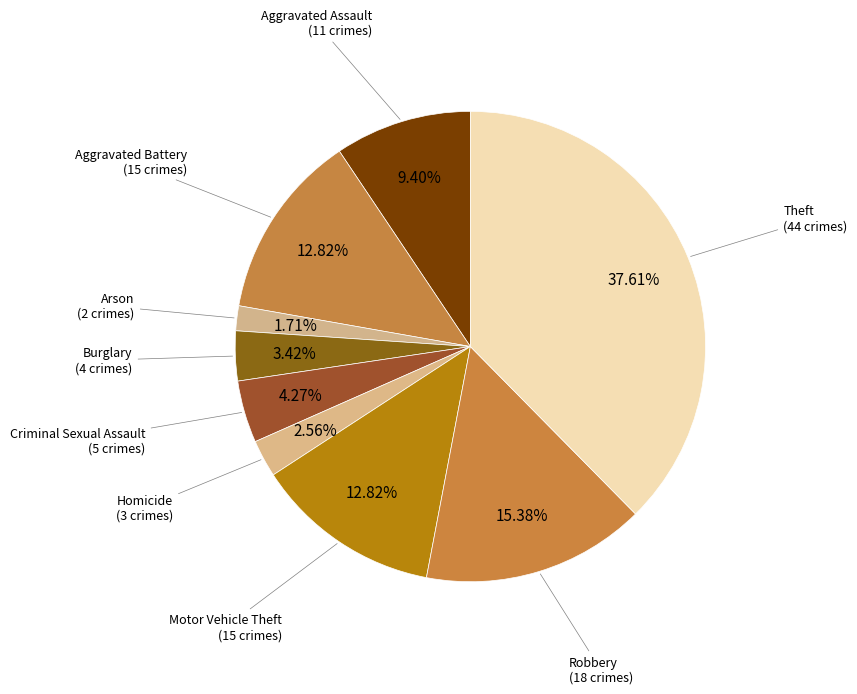

What percentage is the Criminal Sexual Assault slice, to the nearest percent?

4%